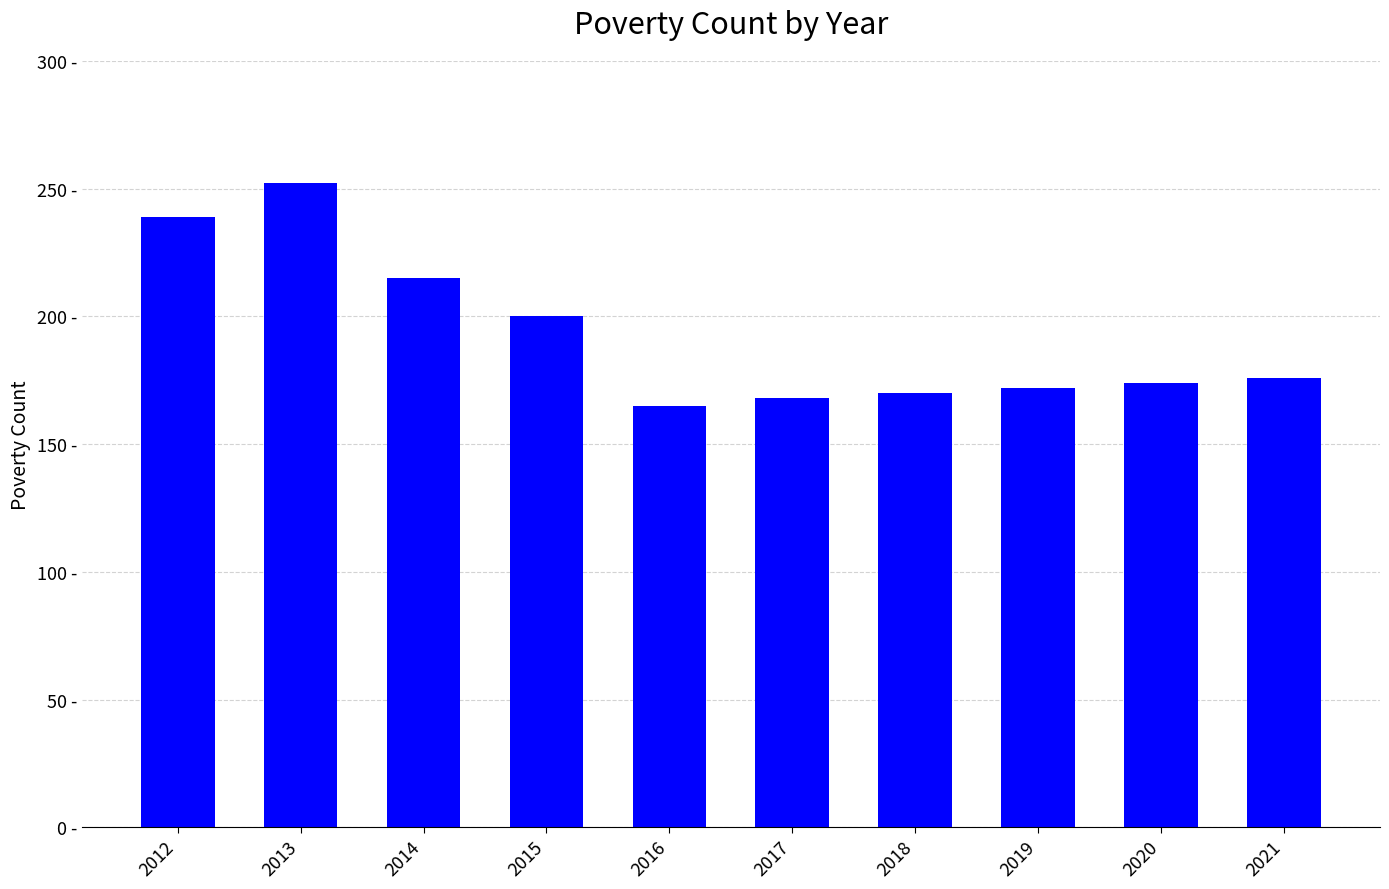

Does the chart contain any negative values?

No